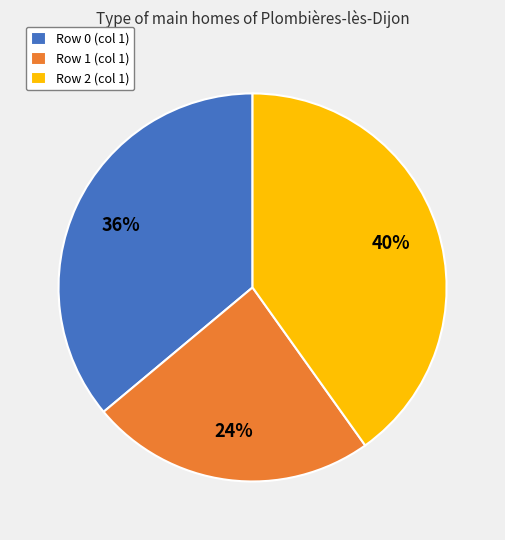

The Row 0 (col 1) slice represents 36% of the pie. True or false?

True